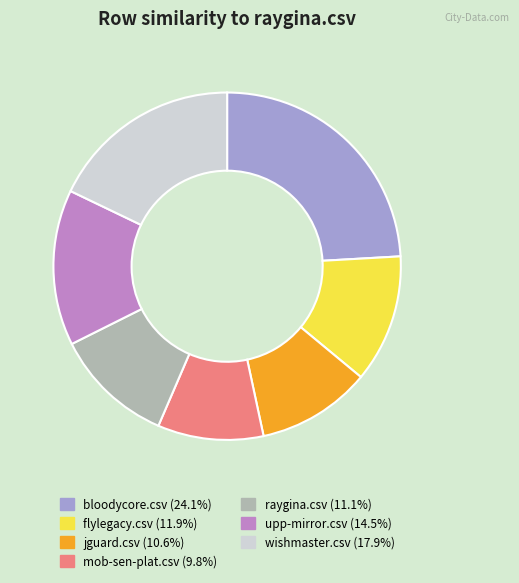

Is it true that wishmaster.csv is 10% of the pie?

False